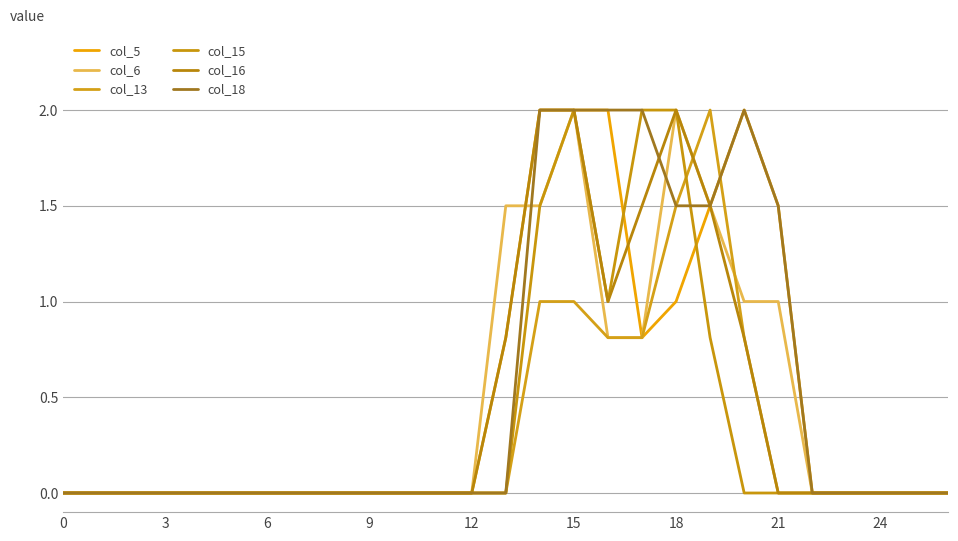

What is the greatest value displayed?

2.0